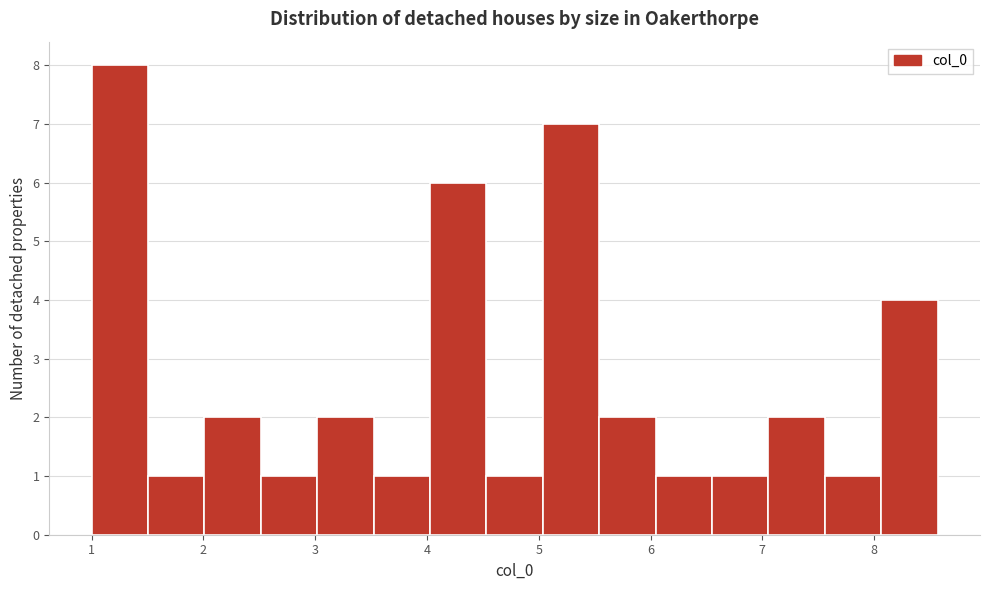

Reading left to right, list every bar in this chart as the range it spans on the x-axis followed by its height. Neither the bar edges nor the heights are printed on the chart, so give them approximately, as read against the axes.

1.0 to 1.5: 8
1.5 to 2.0: 1
2.0 to 2.5: 2
2.5 to 3.0: 1
3.0 to 3.5: 2
3.5 to 4.0: 1
4.0 to 4.5: 6
4.5 to 5.0: 1
5.0 to 5.5: 7
5.5 to 6.0: 2
6.0 to 6.6: 1
6.6 to 7.1: 1
7.1 to 7.6: 2
7.6 to 8.1: 1
8.1 to 8.6: 4